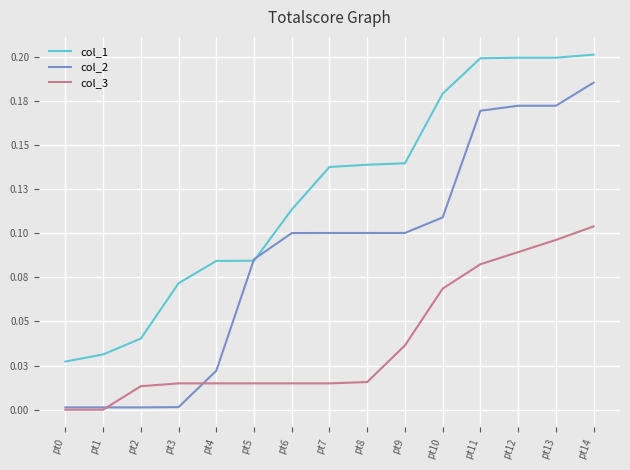

True or false: col_3 and col_1 intersect in this chart.

False